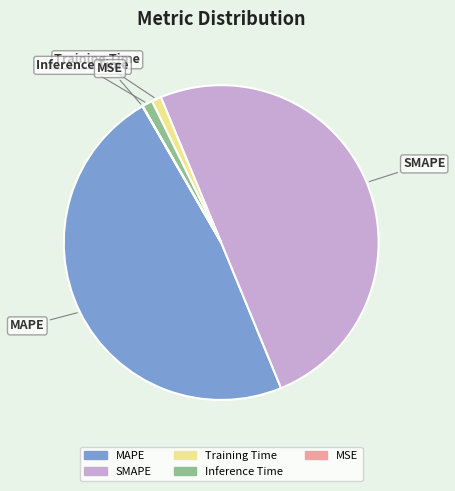

Which has a higher value, Inference Time or MAPE?

MAPE